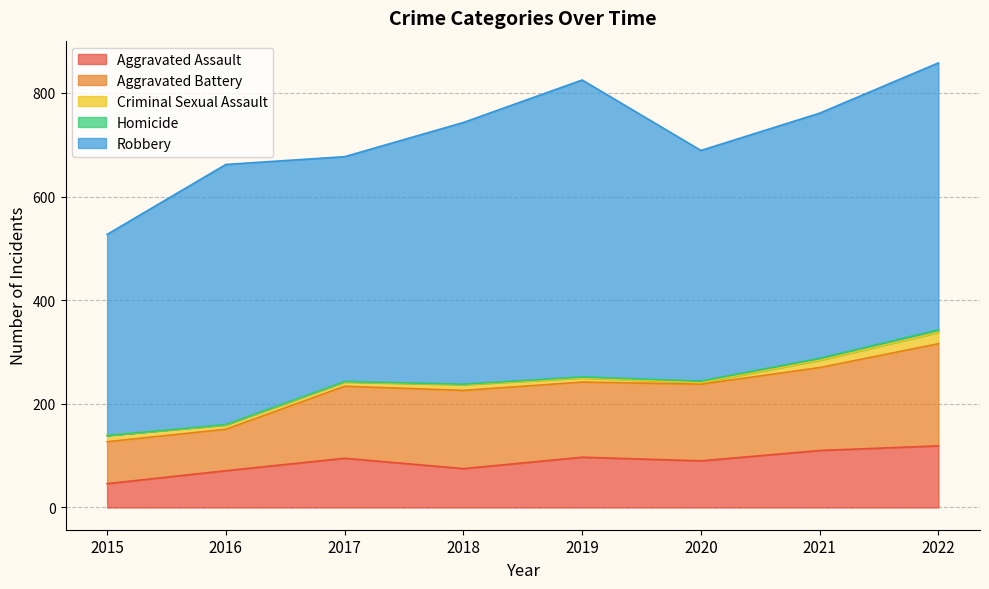

Does the chart display data point markers on the line(s)?

No